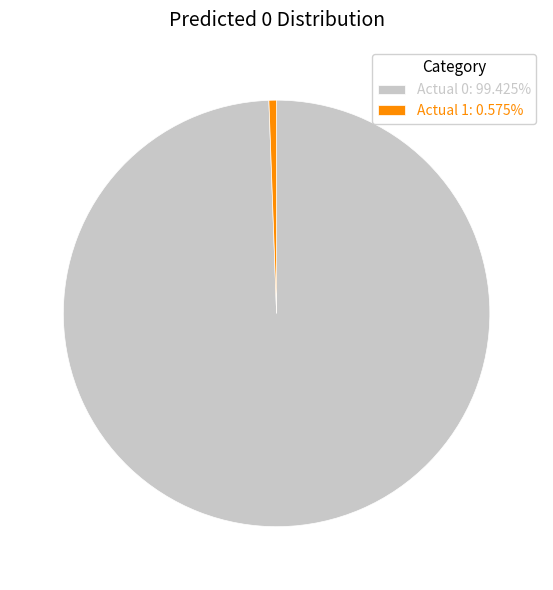

True or false: Actual 1 accounts for 1% of the total.

True